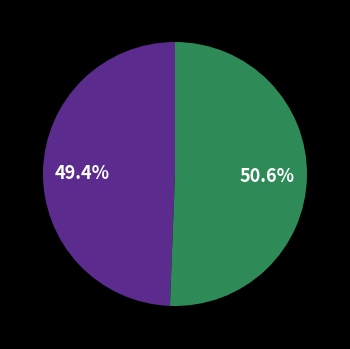

Is there a majority slice in this chart?

Yes